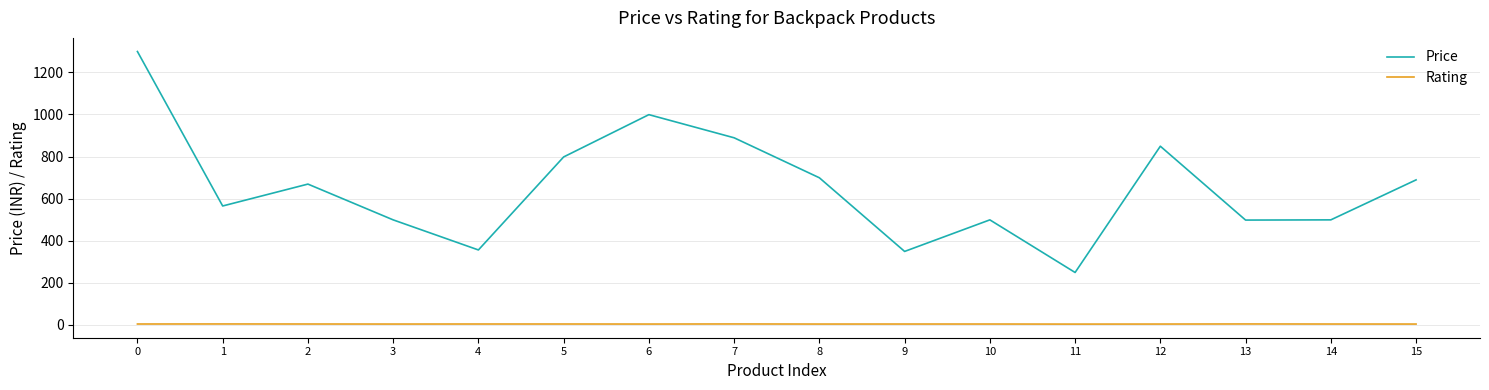

What is the total value across all series at 2?

673.1